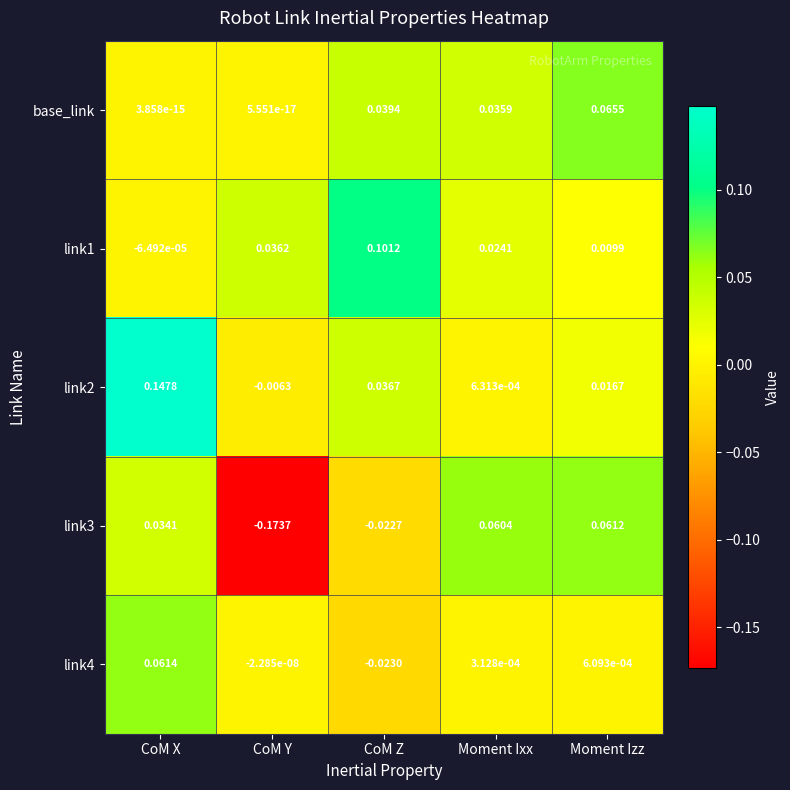

How many data points does each series have?

5